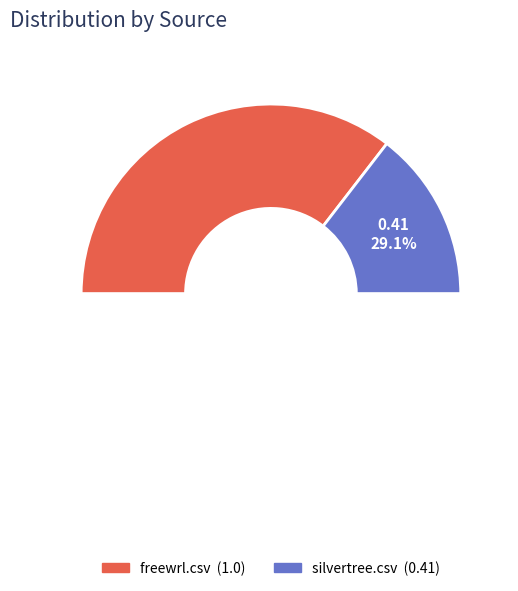

To the nearest percent, what is the average slice percentage?

50%